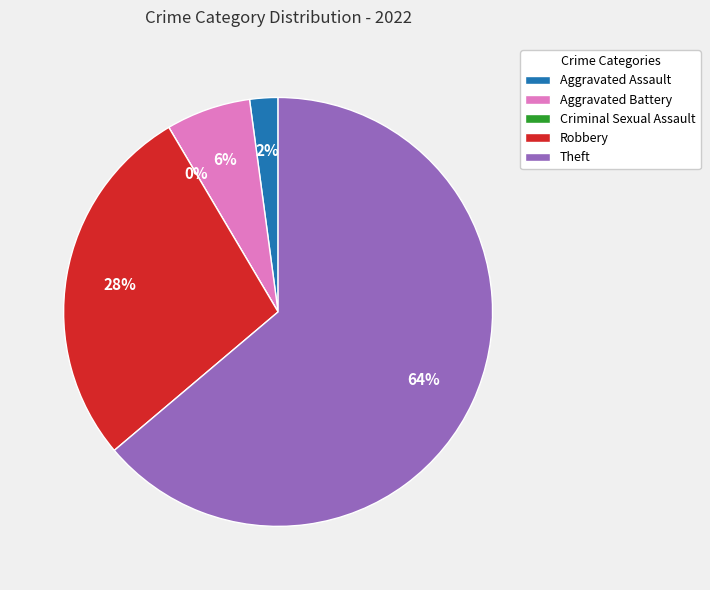

How many slices are in this pie chart?

5